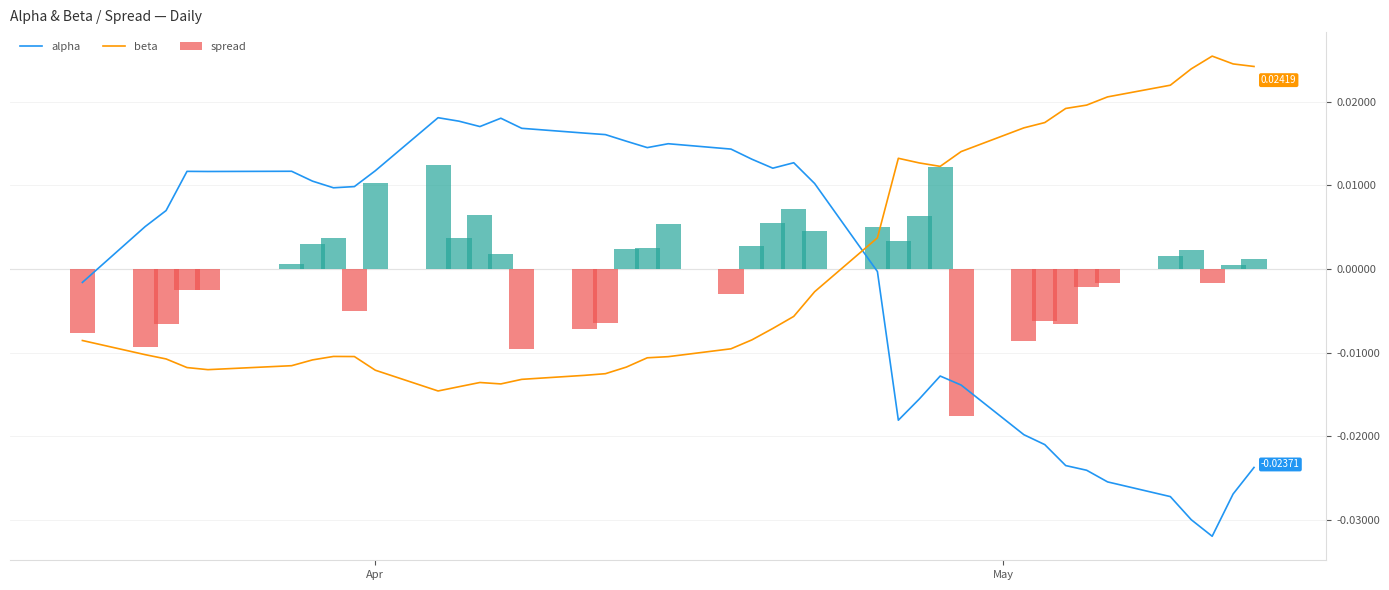

Is the value of spread at 32 greater than the value of alpha at 2?

No